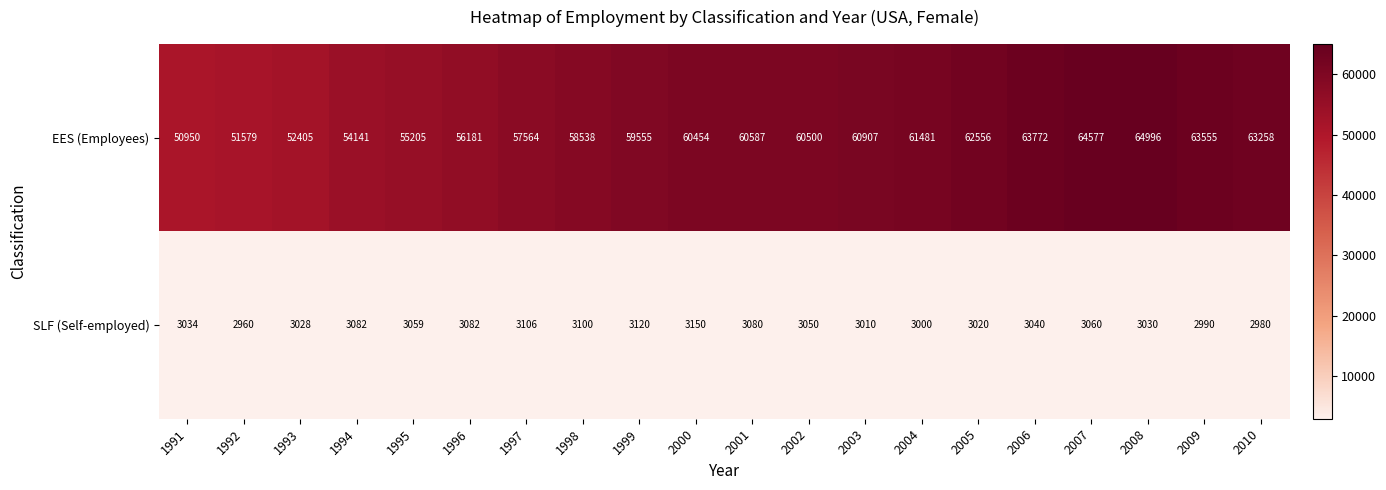

What is the minimum value shown in the chart?

2960